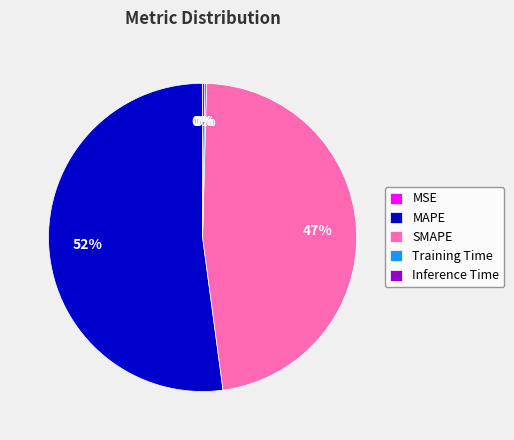

The MAPE slice represents 44% of the pie. True or false?

False